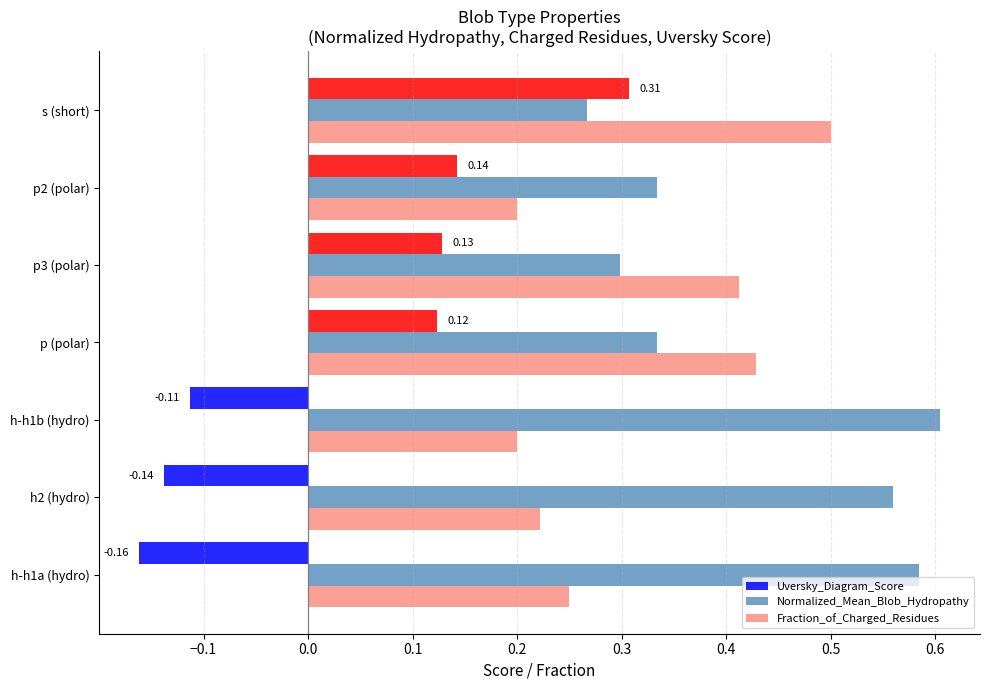

Is the value of Fraction_of_Charged_Residues at h-h1a (hydro) greater than the value of Uversky_Diagram_Score at p3 (polar)?

Yes